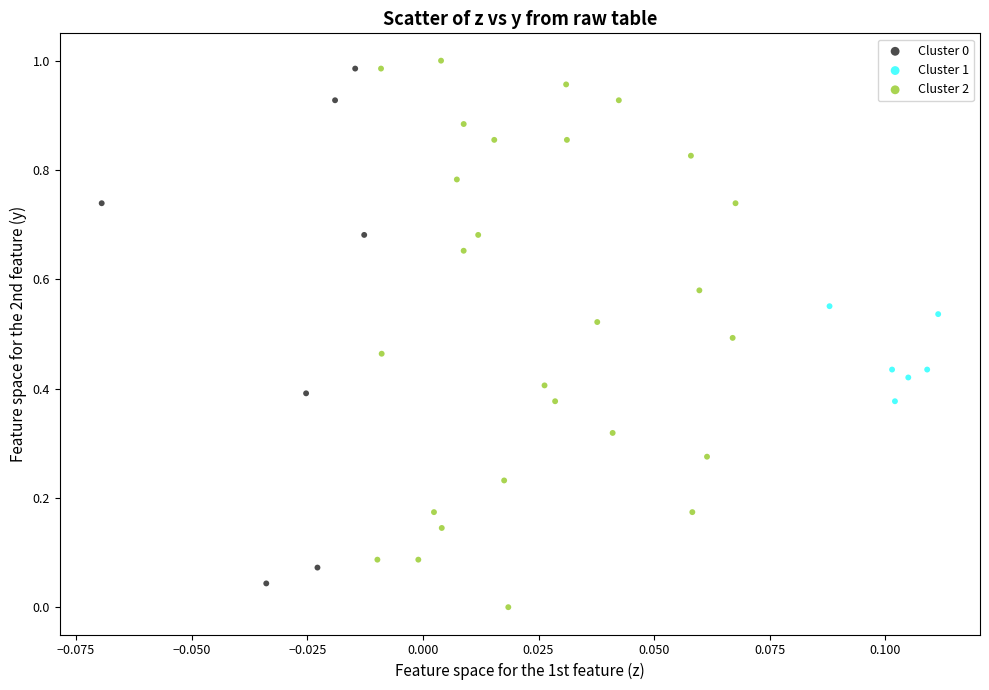

Which series has the largest Y range (max minus min)?

Cluster 2